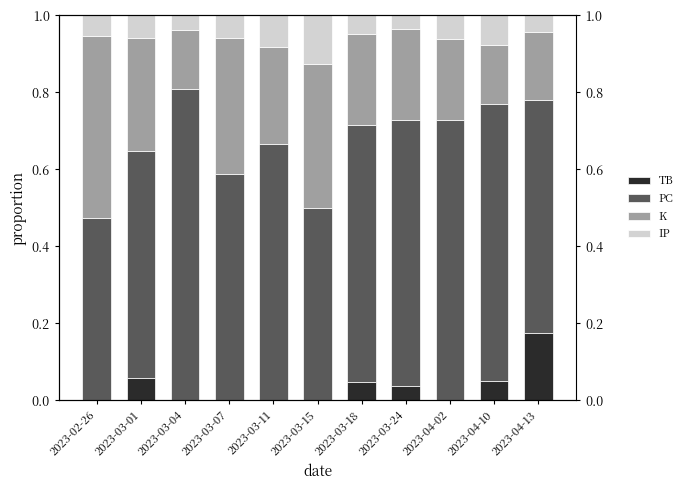

Is it true that K equals 0.7 at 2023-02-26?

False